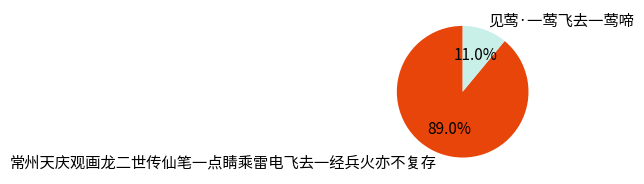

To the nearest percent, what percentage of the pie is 见莺·一莺飞去一莺啼?

11%